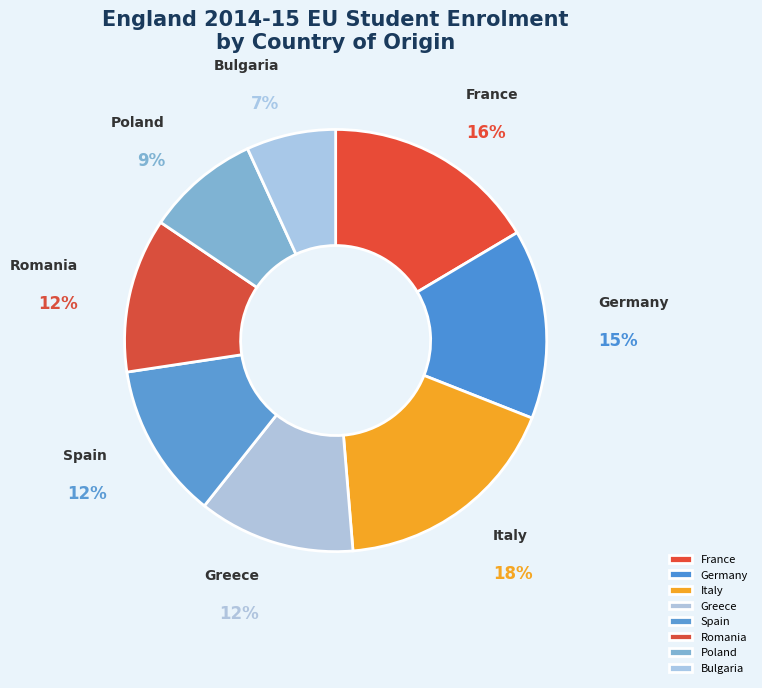

What is the largest slice in the pie chart?

Italy